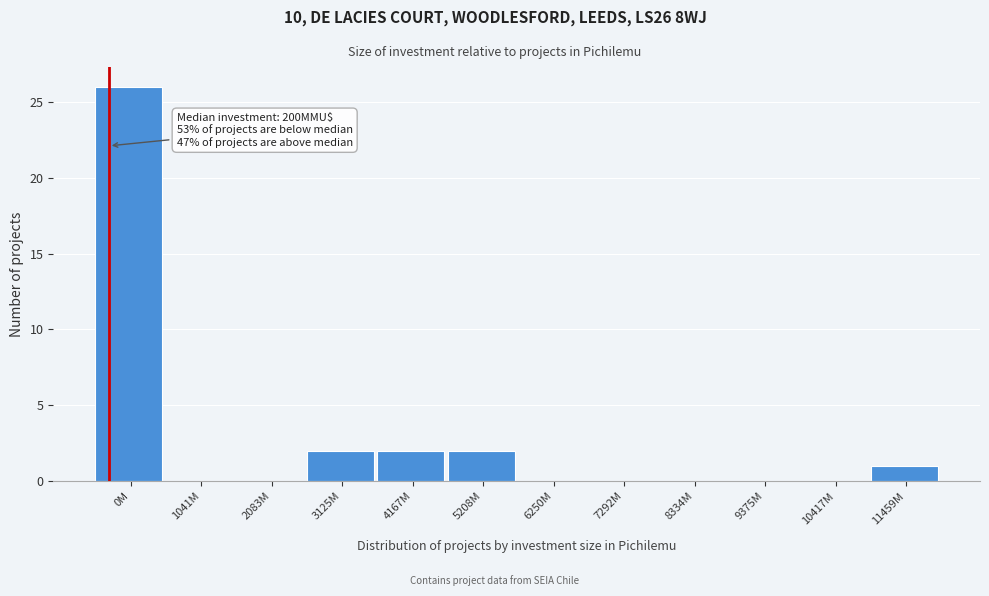

Reading right to left, what are all the values shown in this chart?

11459M=1	10417M=0	9375M=0	8334M=0	7292M=0	6250M=0	5208M=2	4167M=2	3125M=2	2083M=0	1041M=0	0M=26